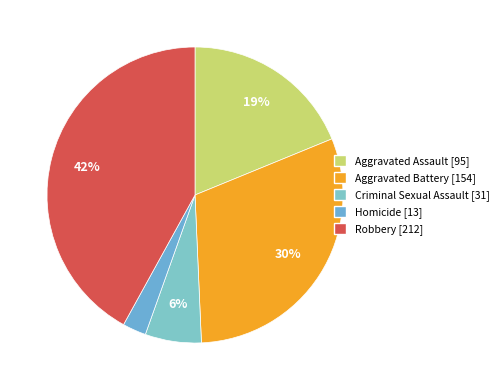

True or false: Aggravated Battery accounts for 18% of the total.

False